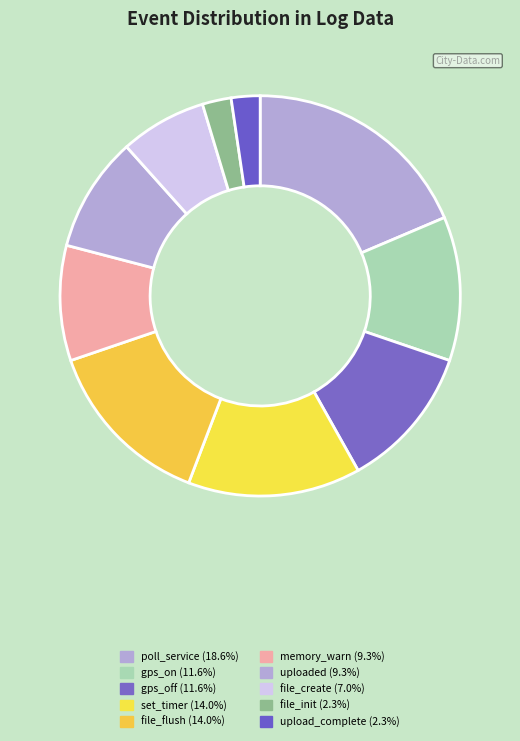

Count the number of slices in the pie.

10